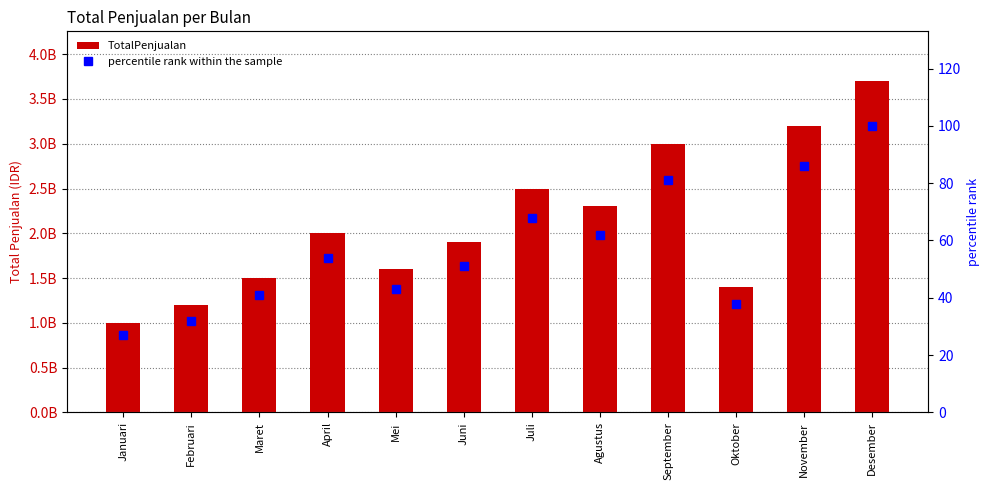

Is the value of TotalPenjualan at April greater than the value of percentile rank within the sample at Juli?

Yes